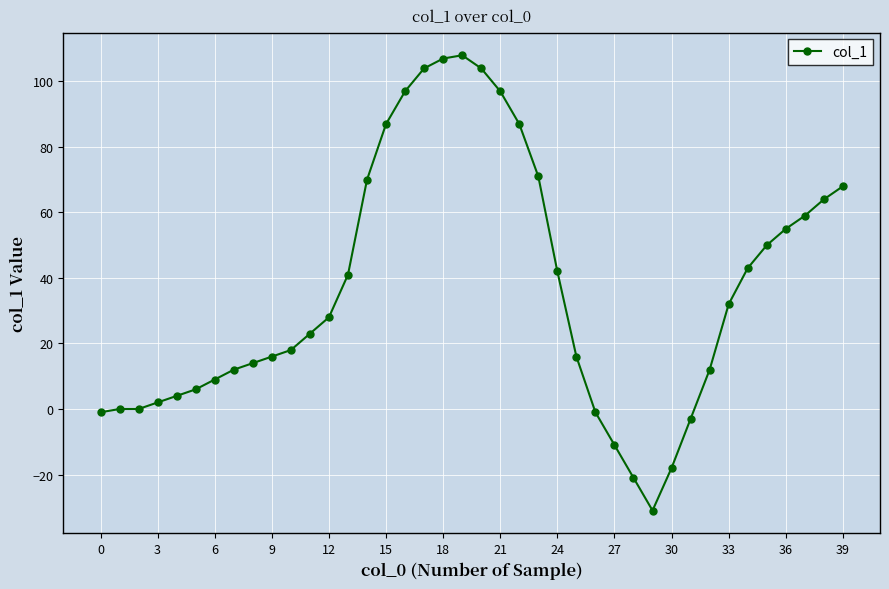

Is this an area chart (filled region under the line)?

No